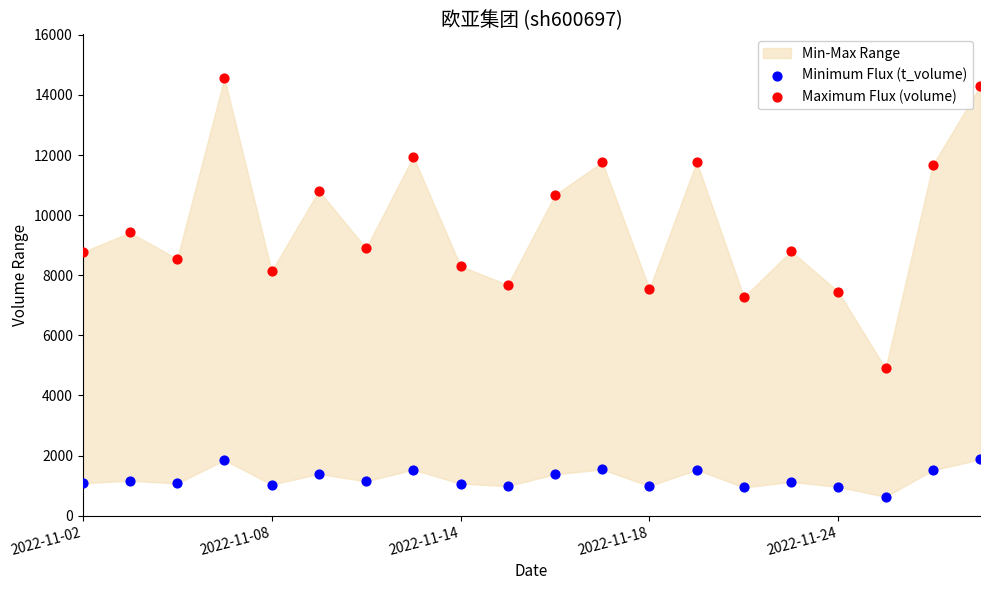

Across all data points, what is the range of Y values (max minus min)?

13932